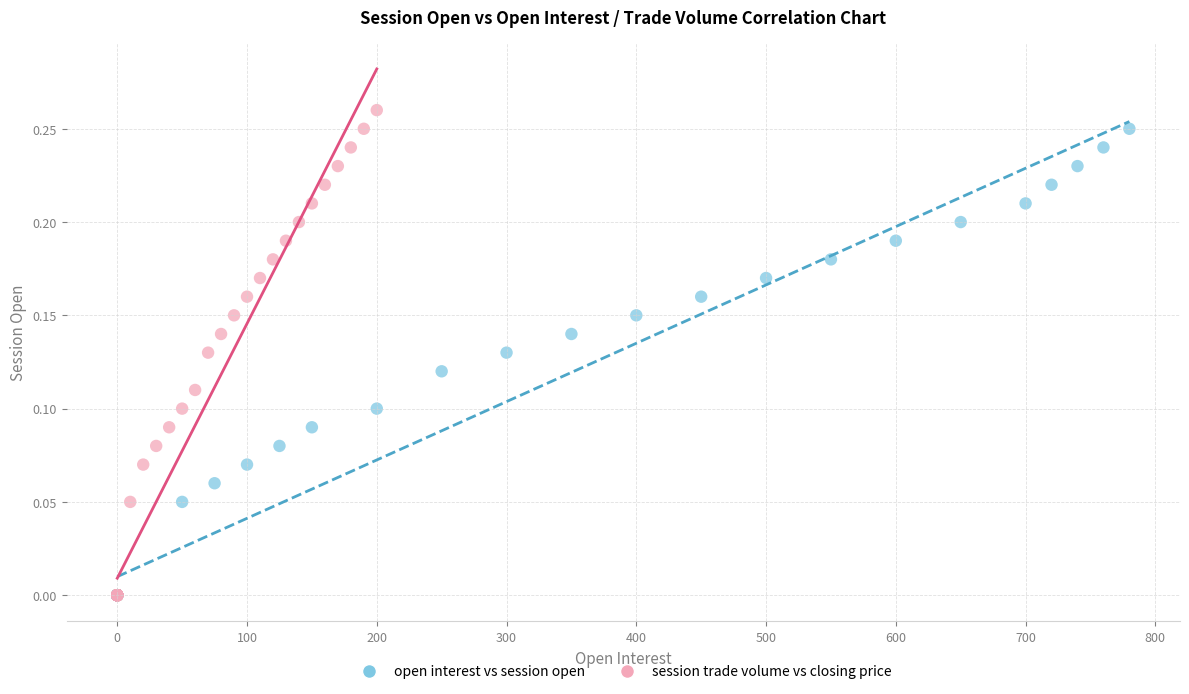

Which series has the widest spread of Y values?

session trade volume vs closing price